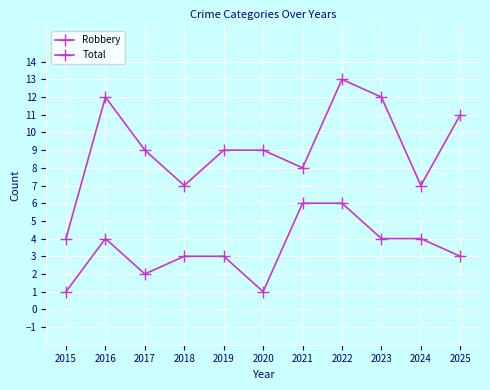

List the series in order of their overall mean, highest first.

Total, Robbery